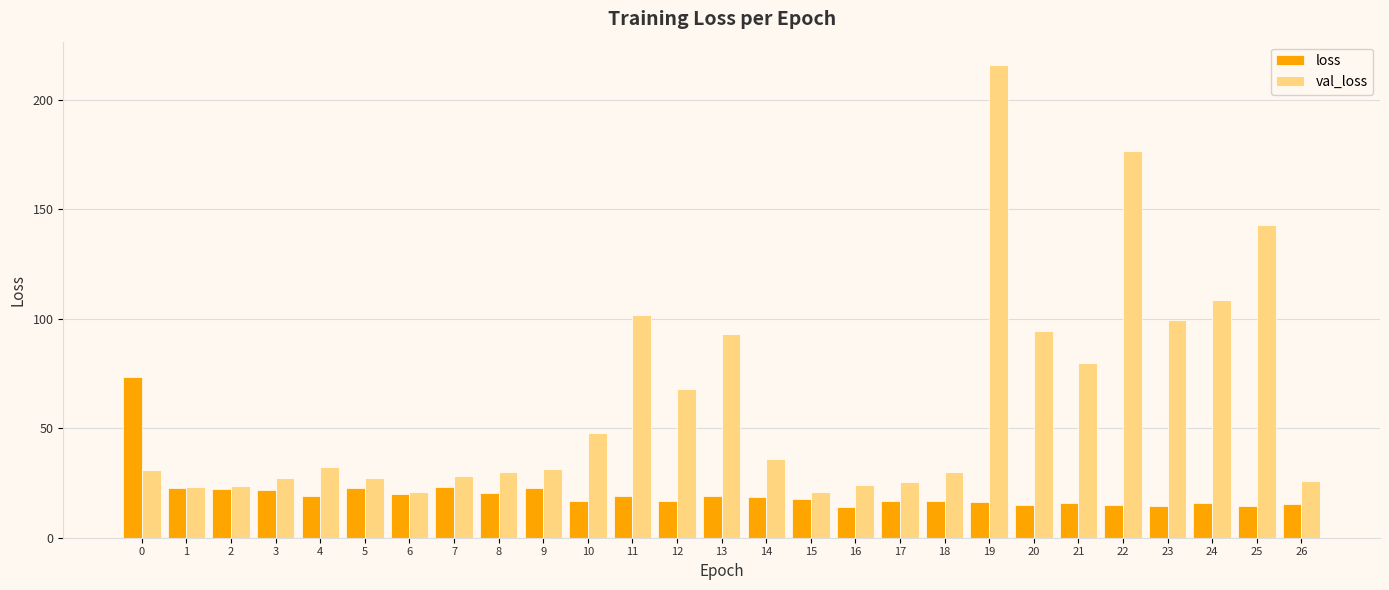

List the series in order of their peak value, lowest first.

loss, val_loss